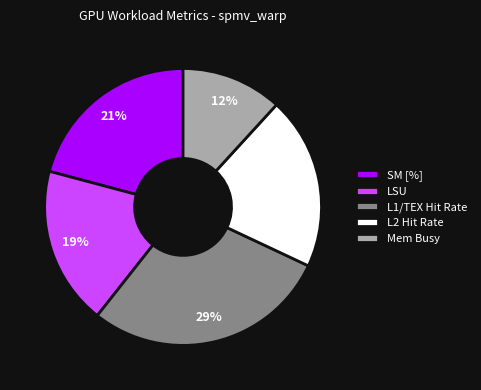

Do LSU and L1/TEX Hit Rate together represent more than half of the pie?

No